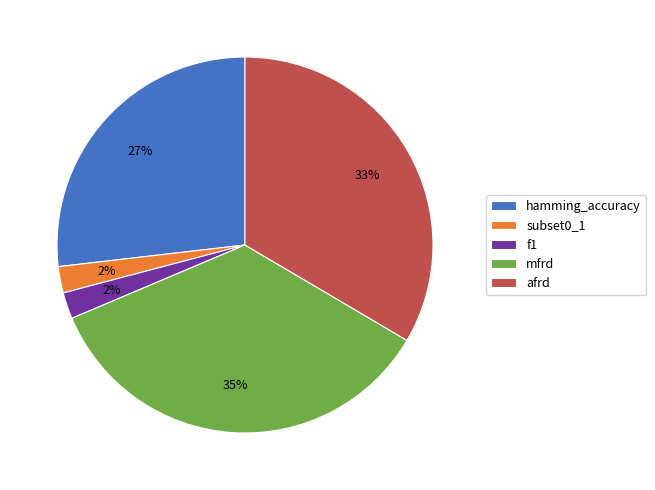

Between f1 and hamming_accuracy, which is larger?

hamming_accuracy